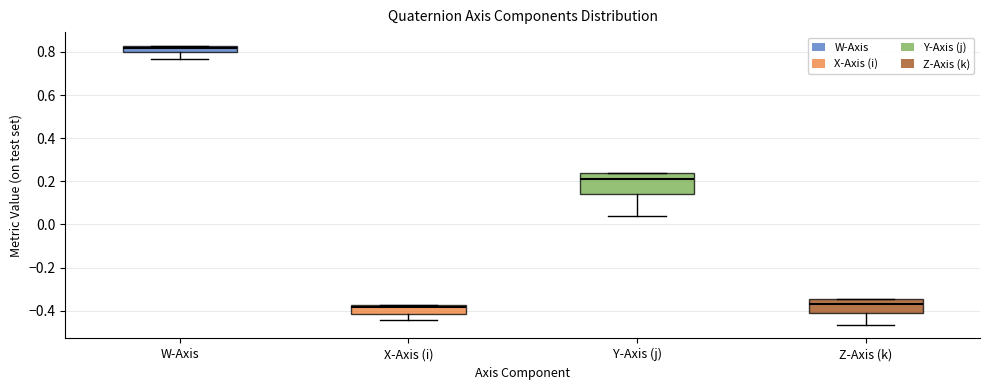

Where does the lower whisker of the box for X-Axis (i) end on the y-axis? The values are not printed on the chart, so give them approximately, as read against the axis.

-0.44